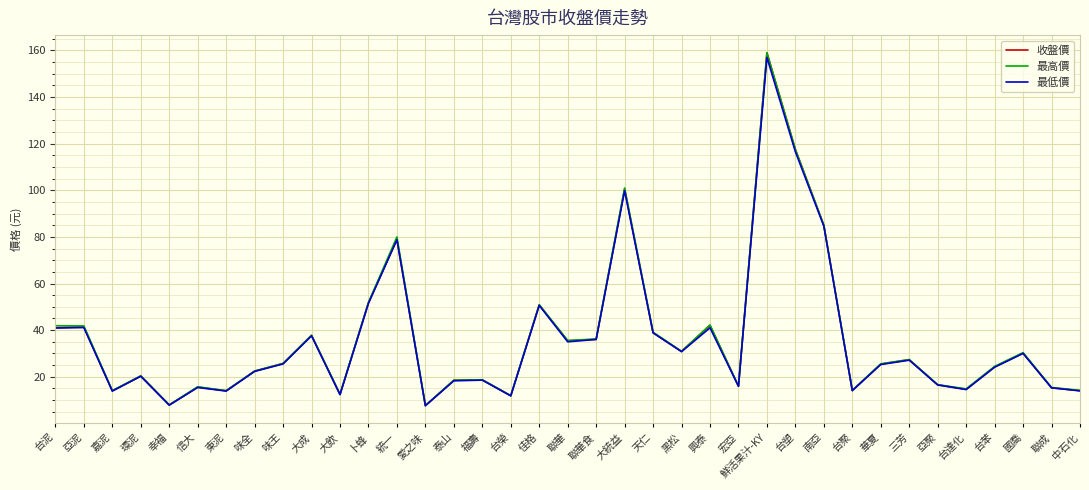

Is it true that 最高價 equals 64.4 at 大成?

False